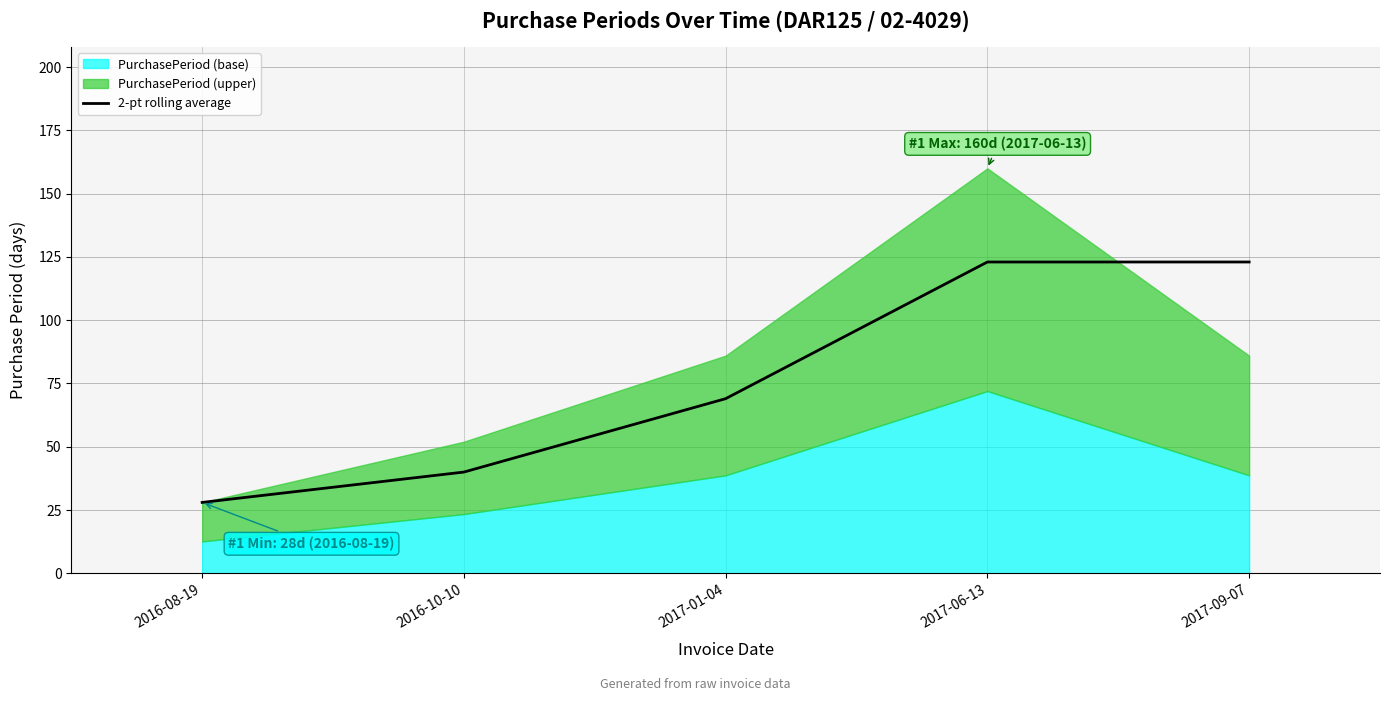

Reading left to right, what are all the values shown in this chart?

2016-08-19=28	2016-10-10=40	2017-01-04=69	2017-06-13=123	2017-09-07=123